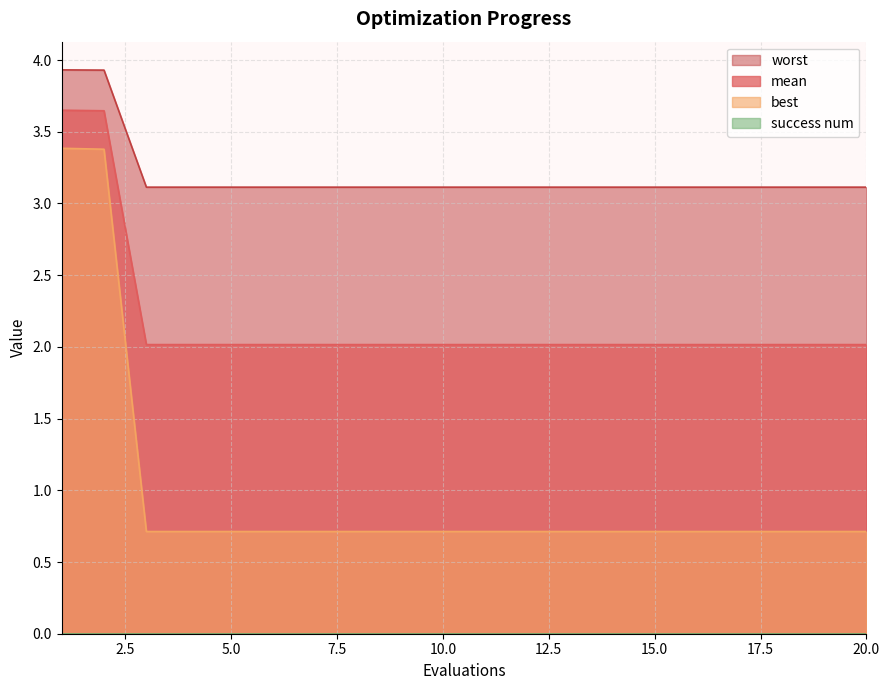

Between 5 and 8, which series saw the biggest shift?

mean